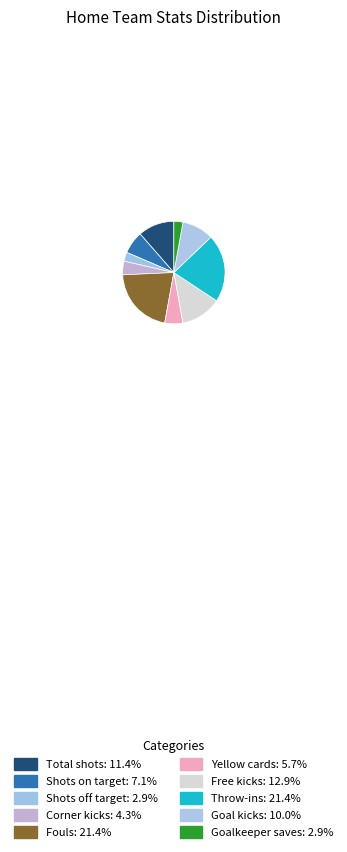

Which category has the smallest portion of the pie?

Shots off target